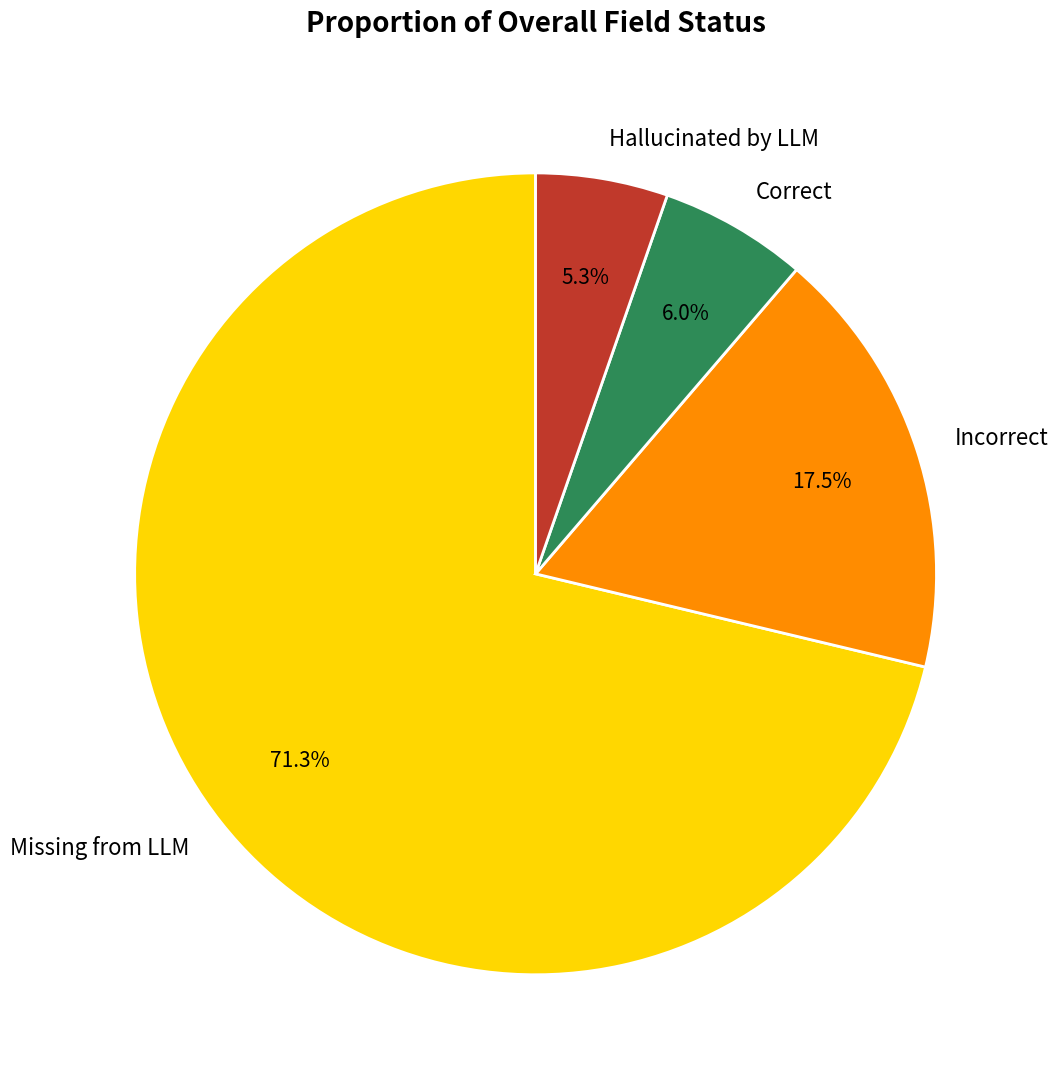

Rank the categories by value from highest to lowest.

Missing from LLM, Incorrect, Correct, Hallucinated by LLM